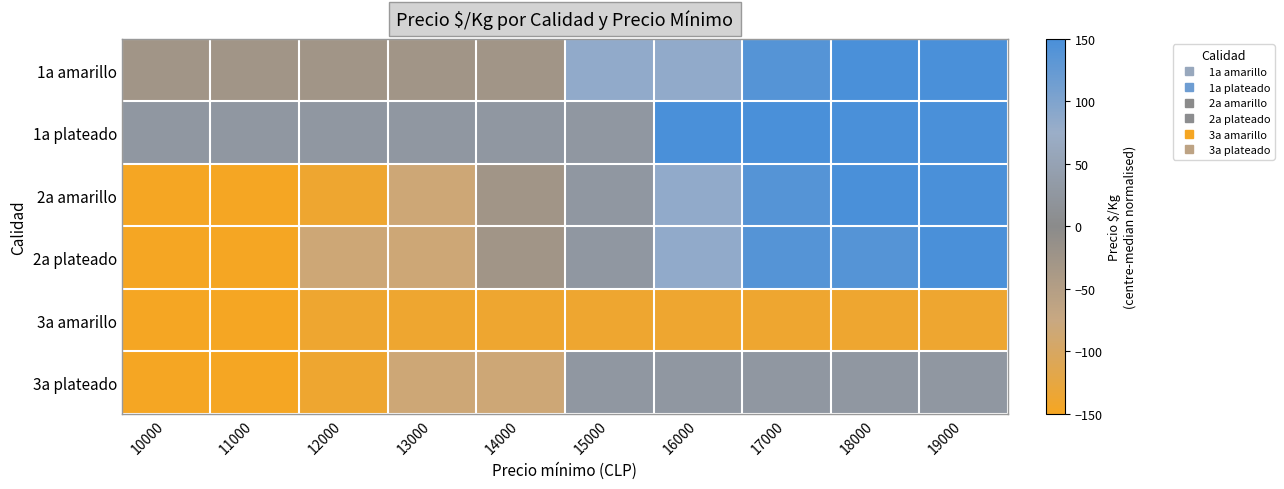

At which category does the chart reach its peak across all series?

19000